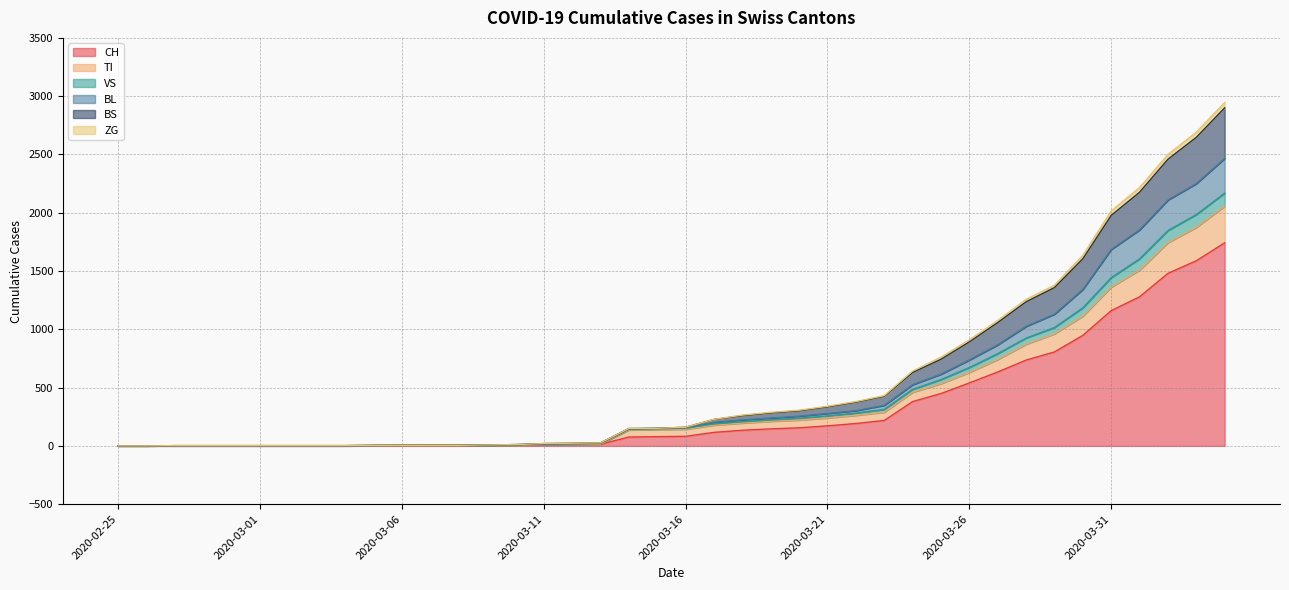

True or false: VS and ZG intersect in this chart.

False